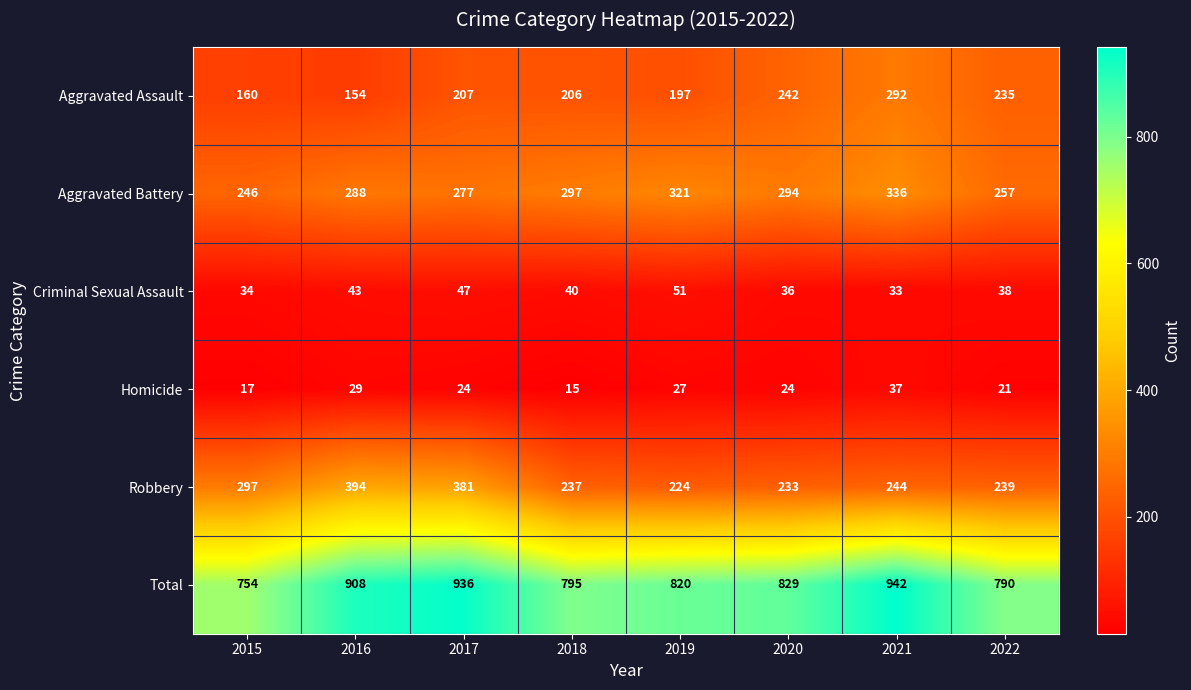

Where does the Aggravated Battery series first go above 294?

2018